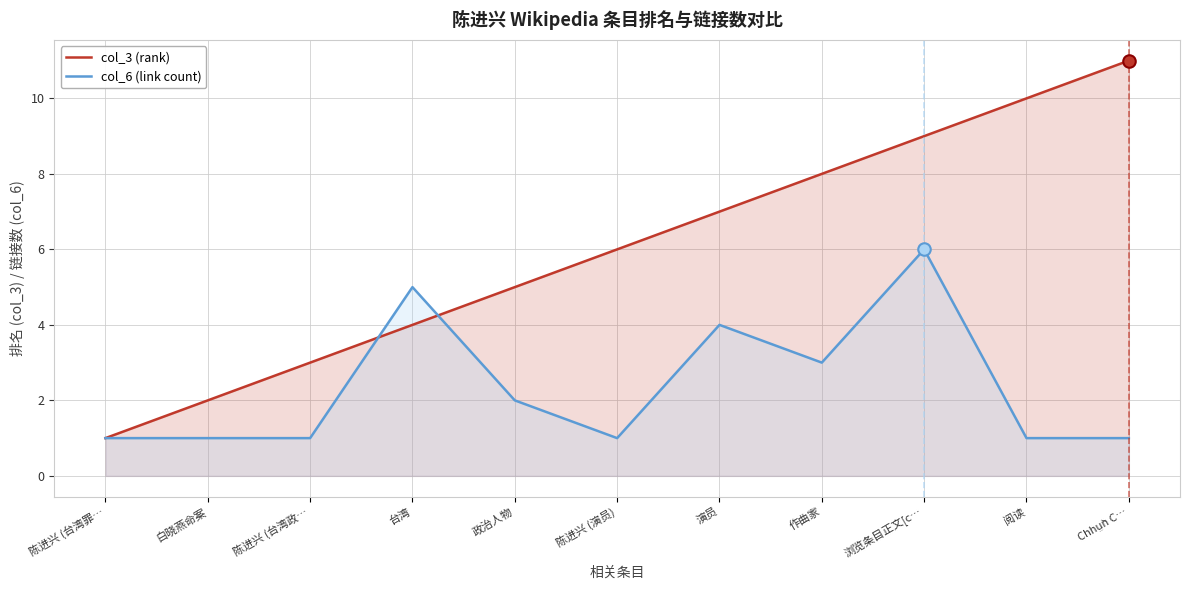

True or false: col_3 (rank) has more than 2 interior local peaks.

False